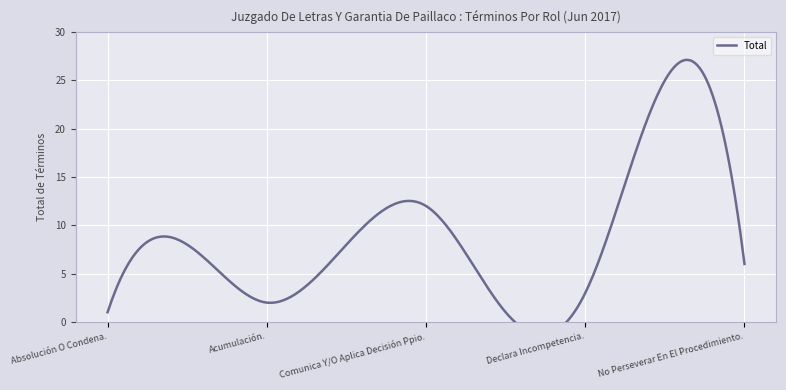

Does the chart display data point markers on the line(s)?

No